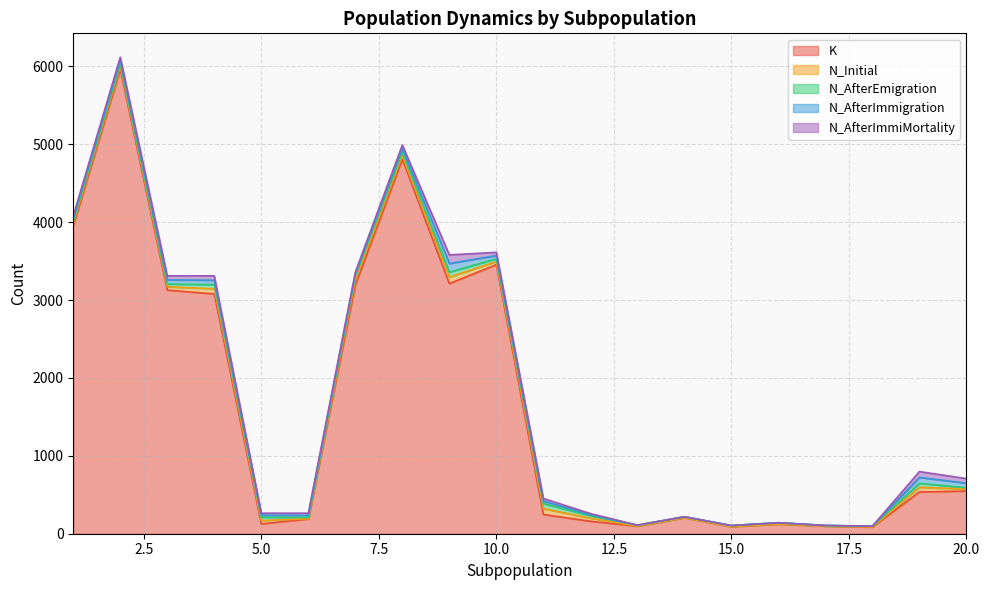

At which label does K reach its peak?

2